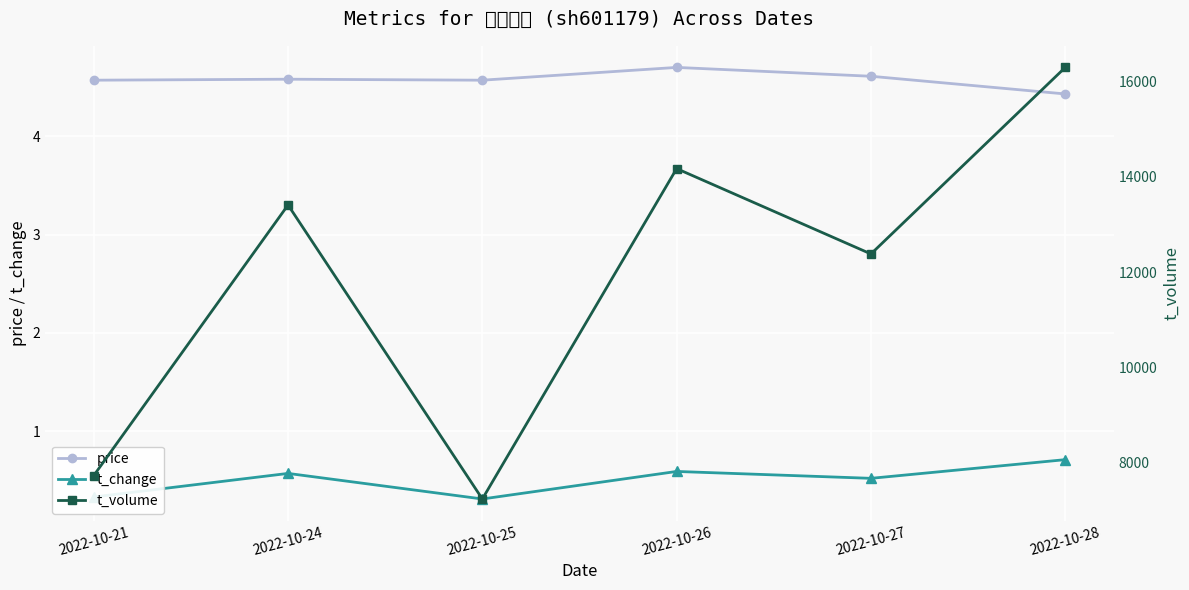

How many data points does each series have?

6